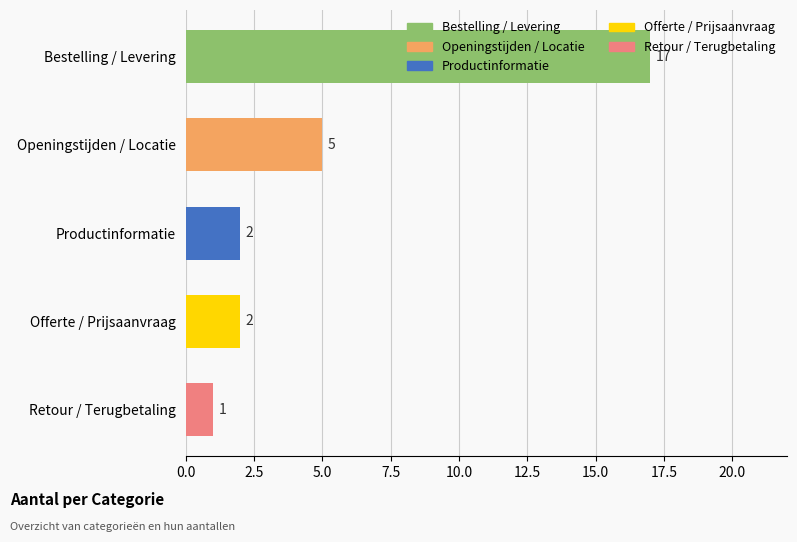

What is the average value?

5